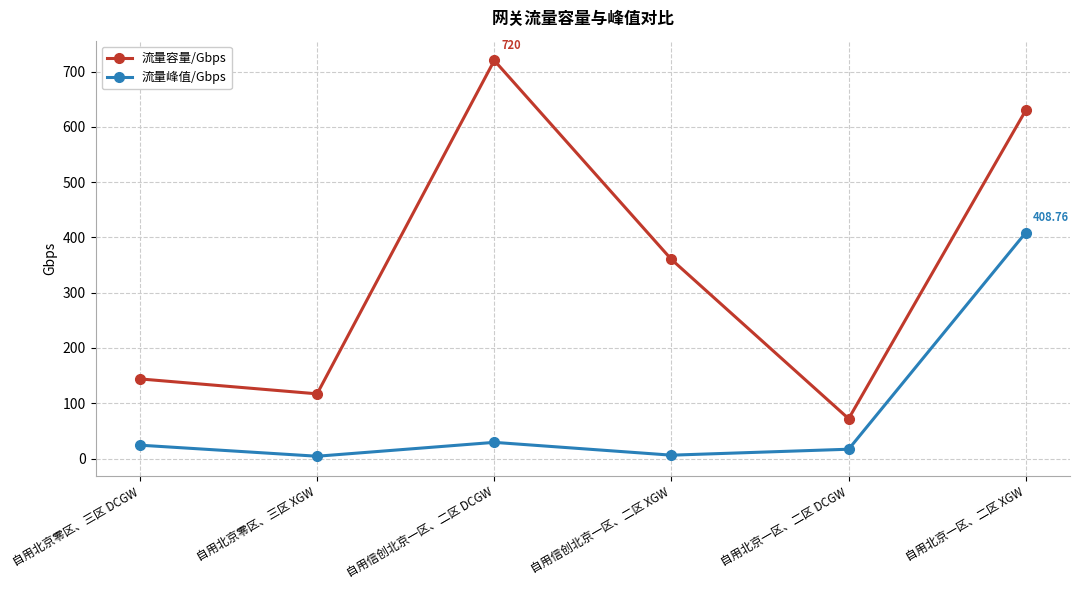

Which series has the widest spread of values?

流量容量/Gbps